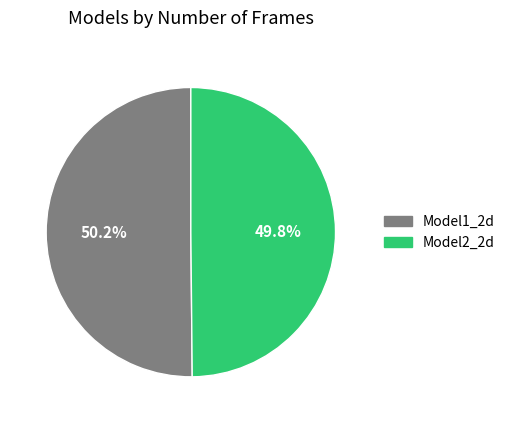

What percentage do Model1_2d and Model2_2d together represent?

100.0%